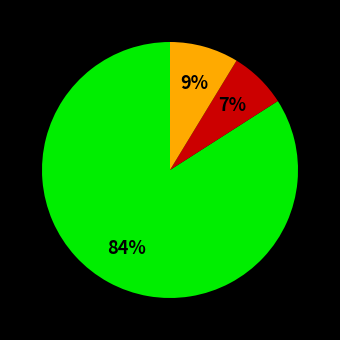

Is there any slice that represents more than half of the pie?

Yes